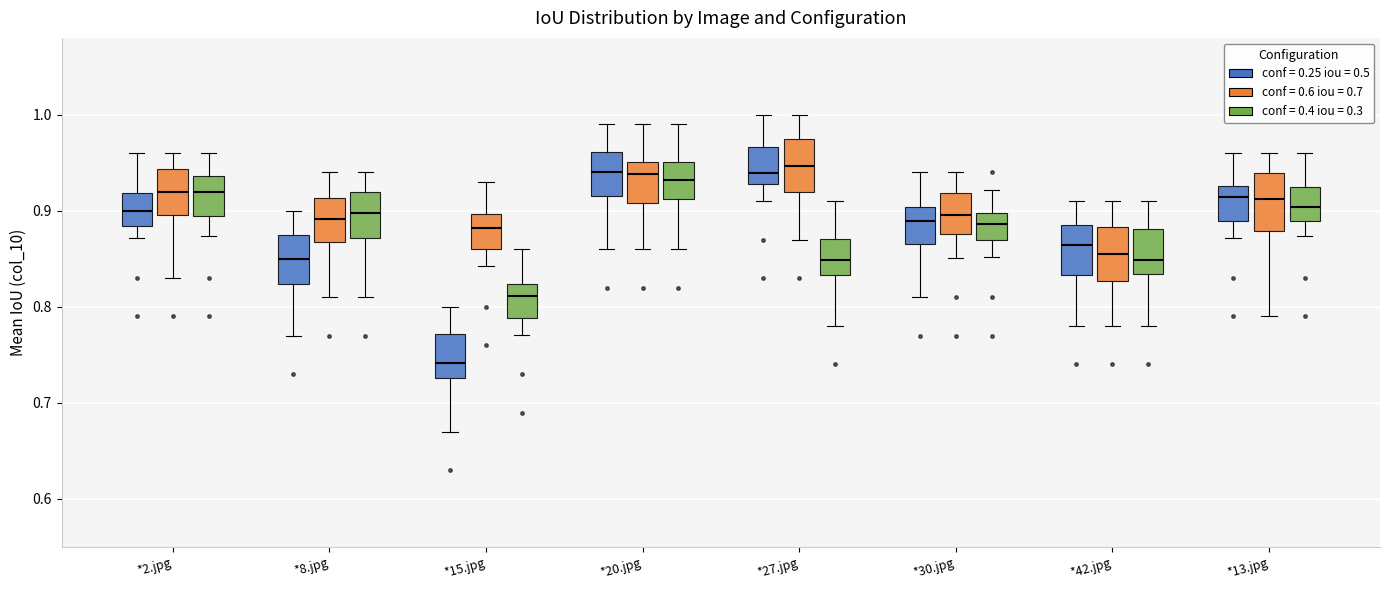

Which box has the lowest median line?

*15.jpg (conf = 0.25 iou = 0.5)